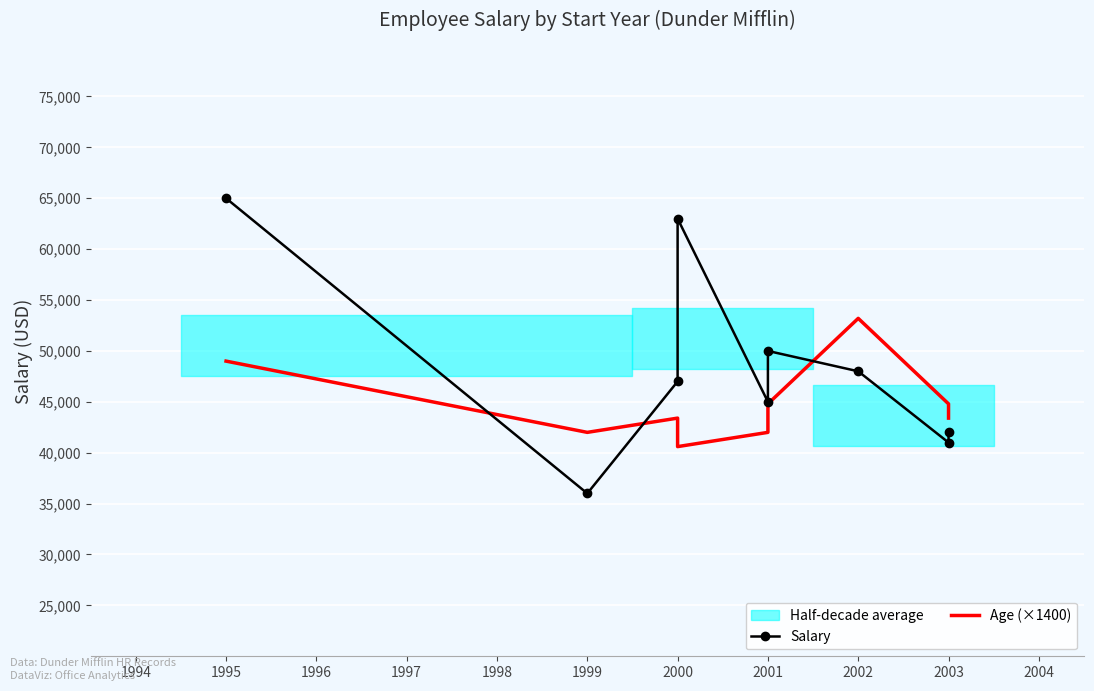

Which series has the largest total across all categories?

Salary